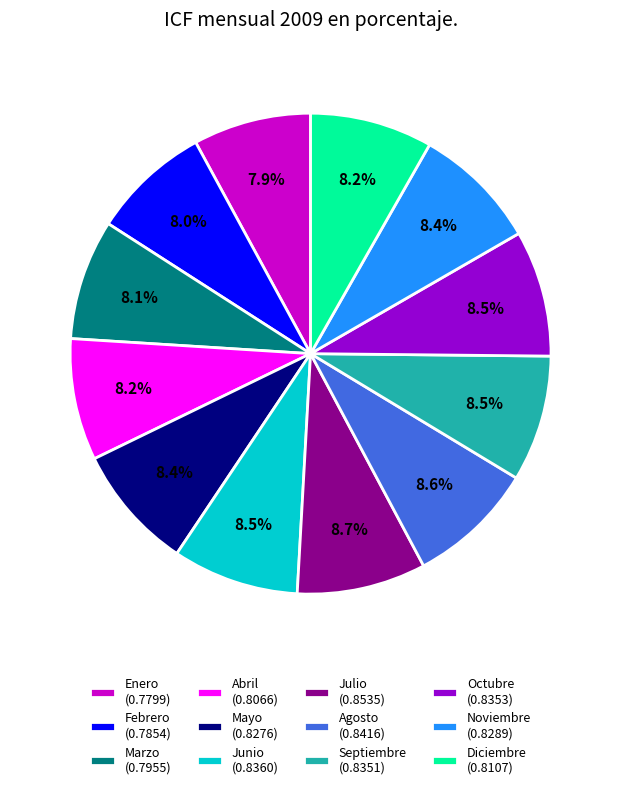

Is Junio (0.8360) the majority of the pie?

No